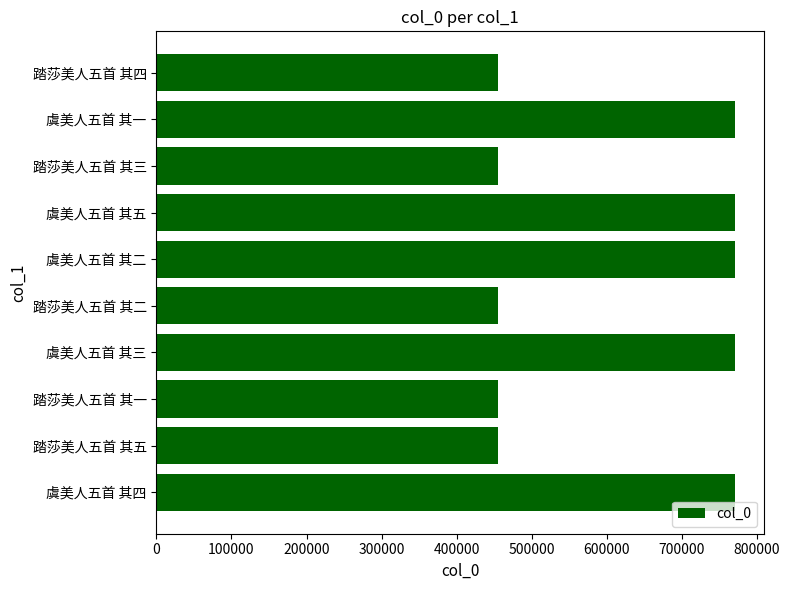

Is it true that the value at 踏莎美人五首 其二 is 455160?

True